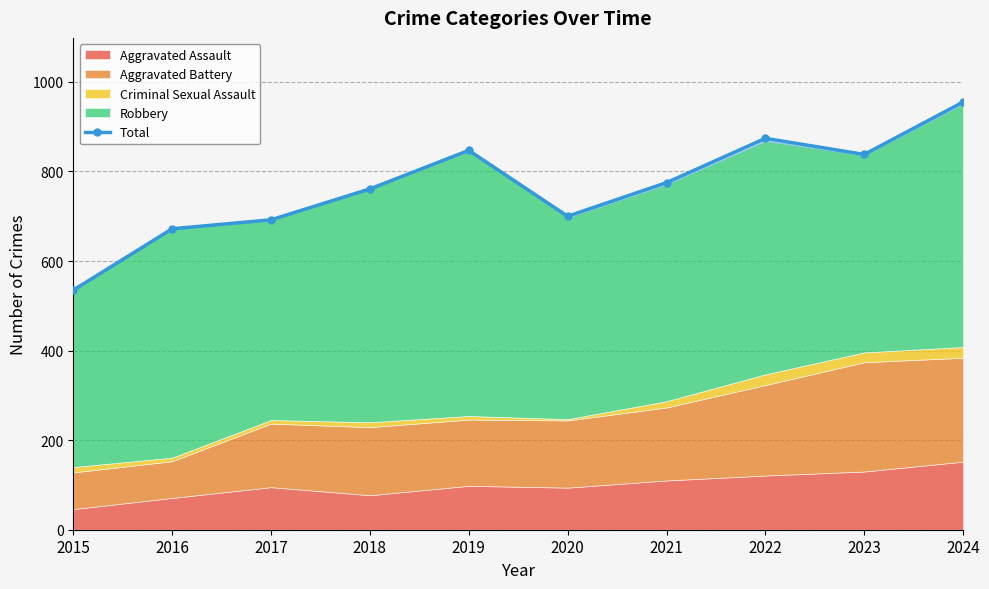

How many lines are shown in the chart?

1